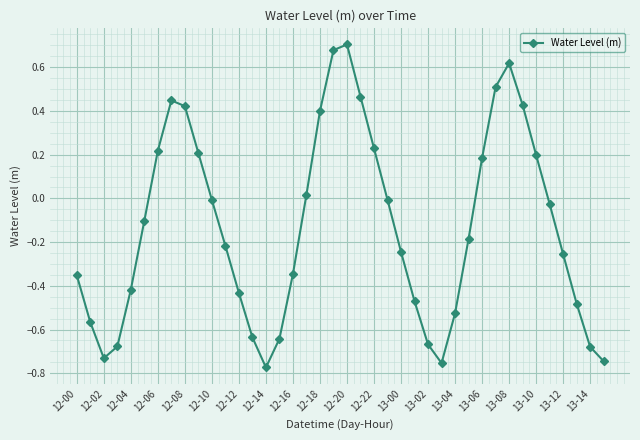

What is the sum of all values?

-5.2